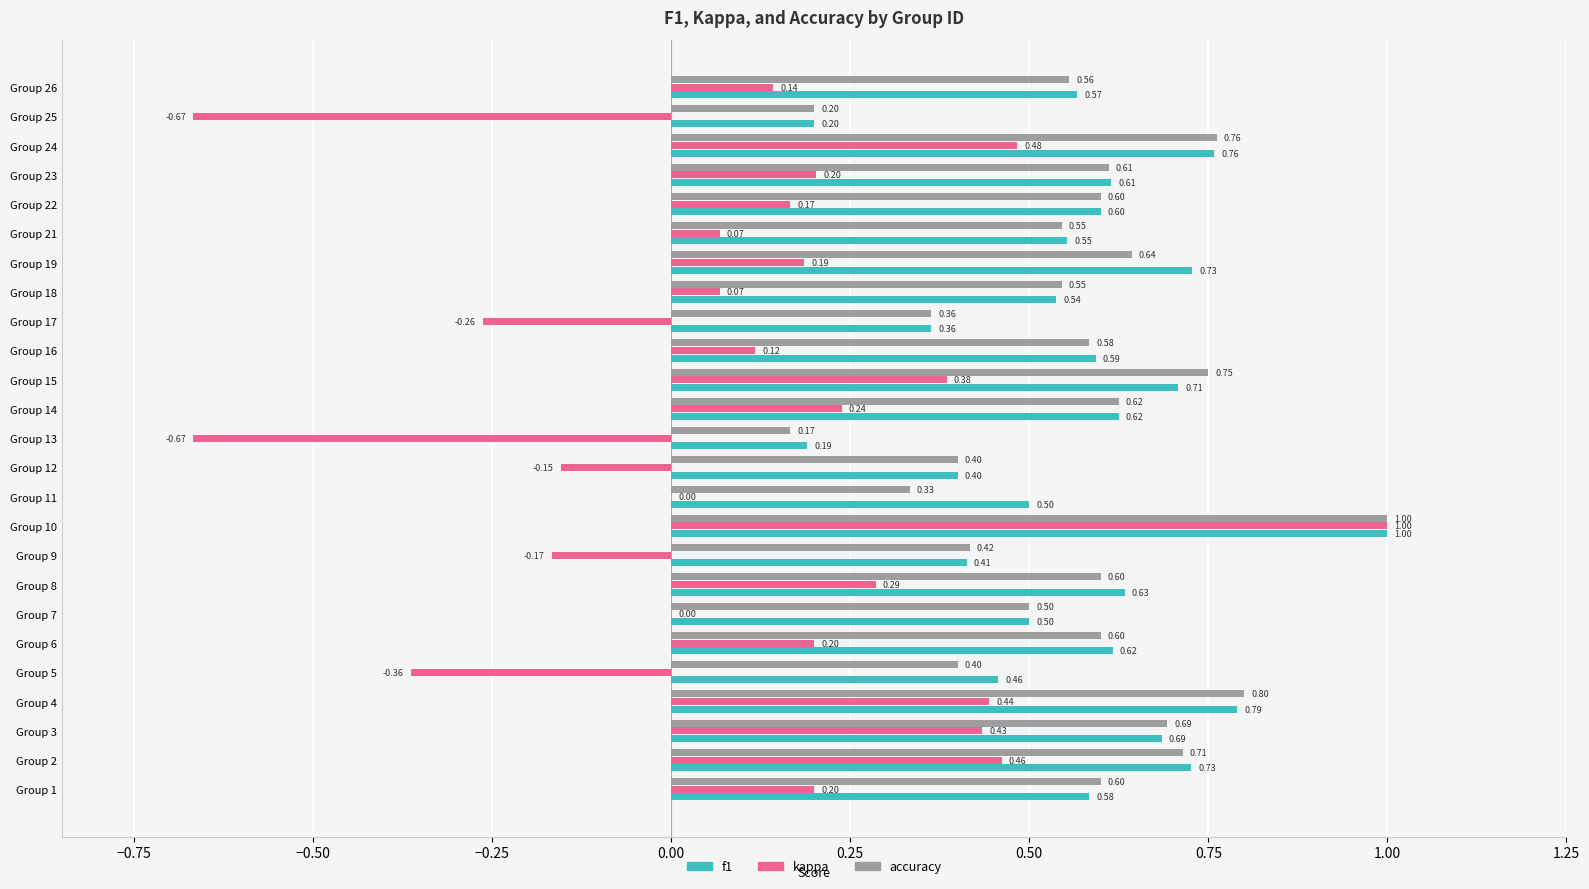

At which category is the sum across all series the highest?

Group 10